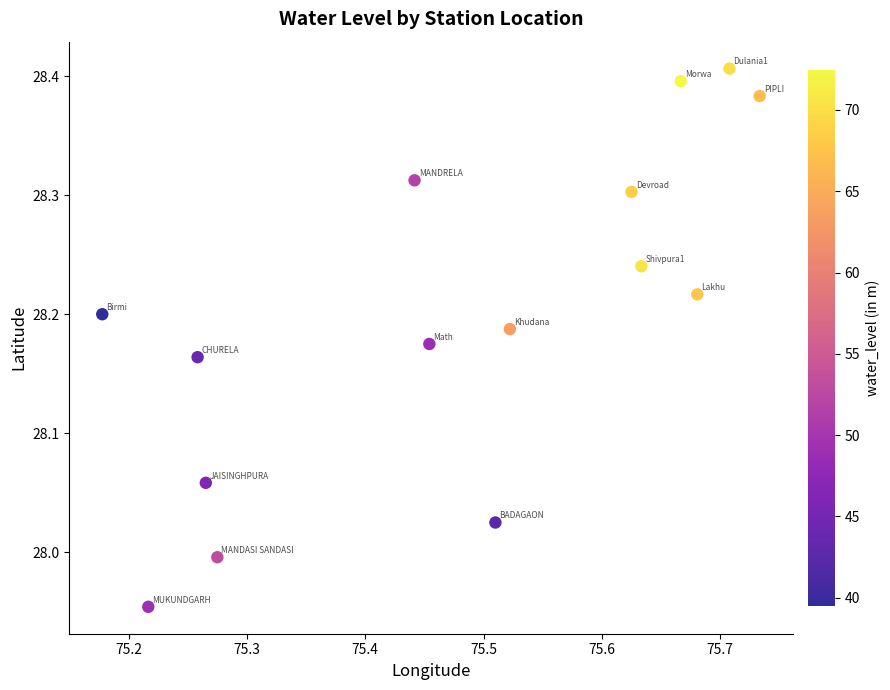

What is the range of X values (max minus min)?

0.6